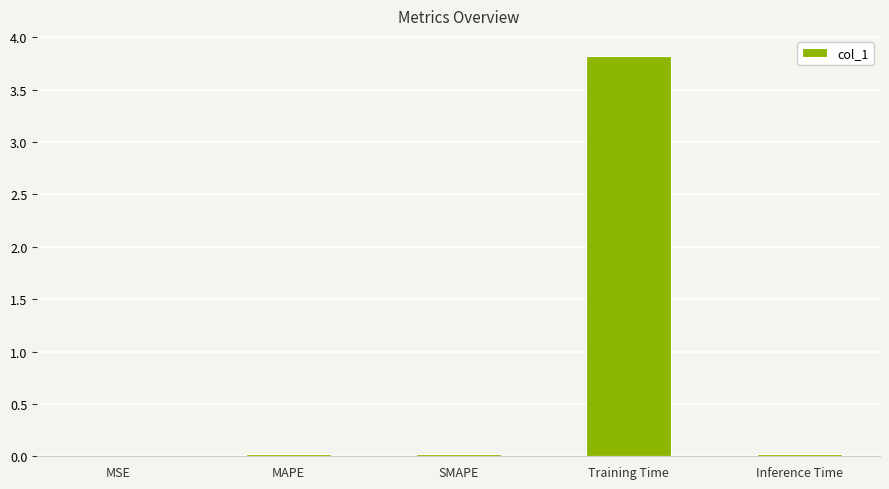

True or false: the data shows 0.0 at MSE.

True